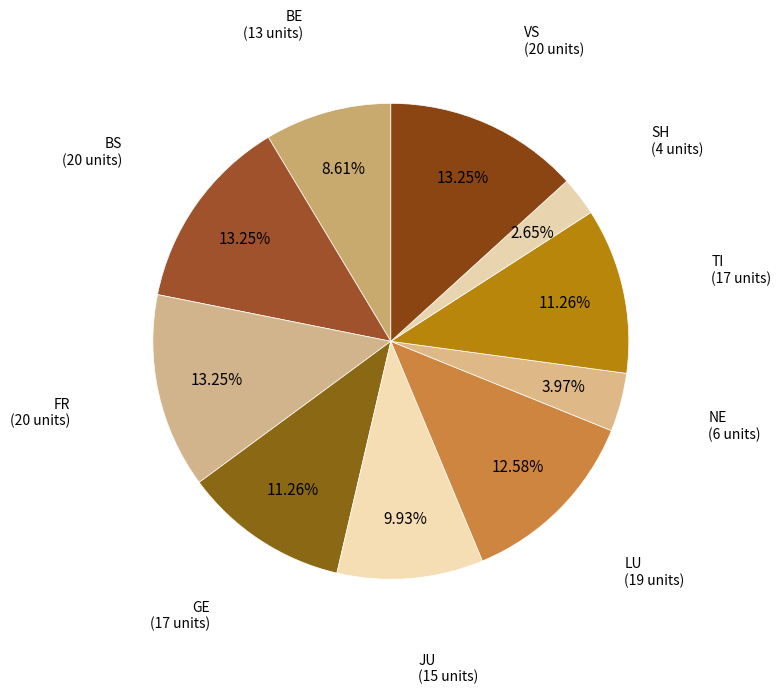

To the nearest percent, what is the difference between the largest and smallest slice percentages?

11%